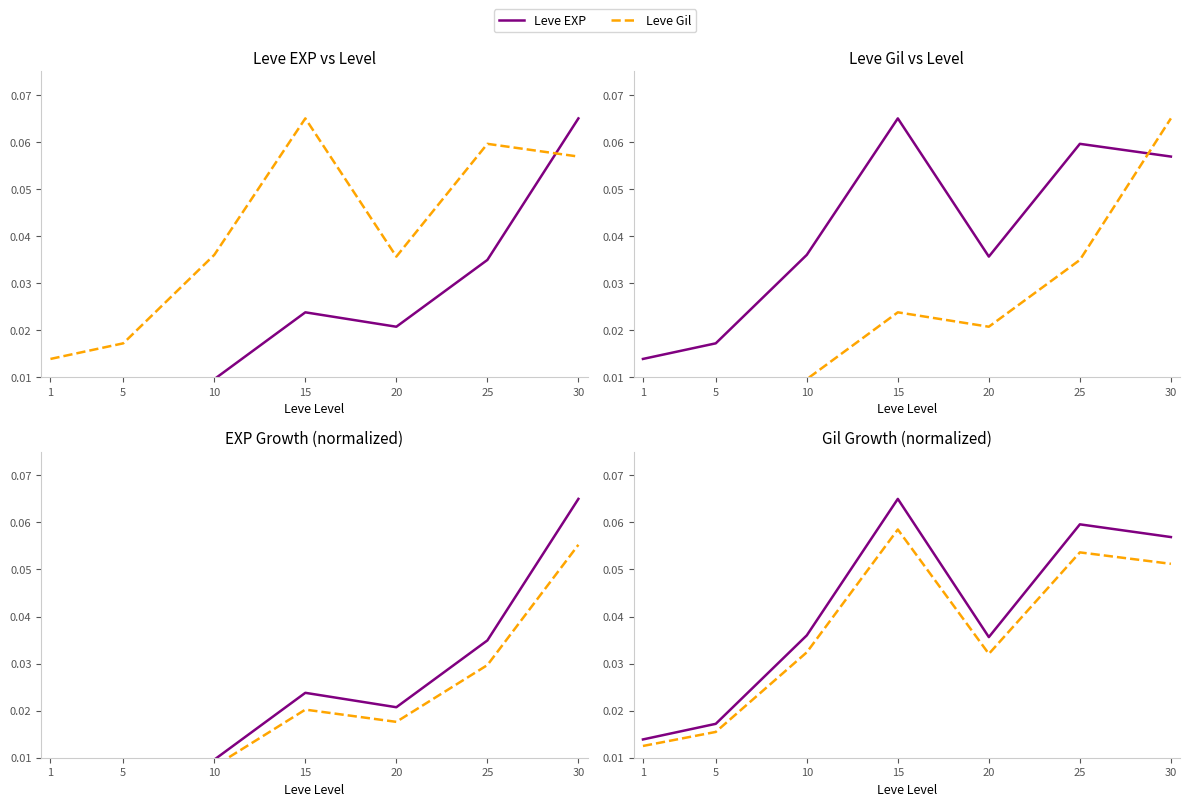

Rank the series by their average value, from highest to lowest.

Leve EXP, Leve Gil